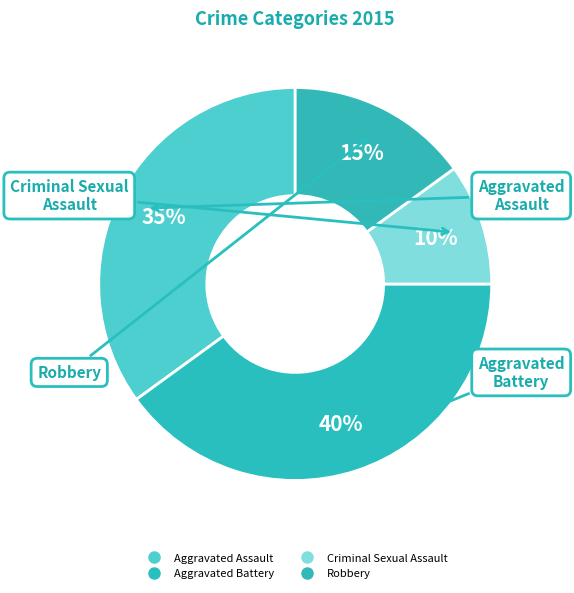

How many segments does this pie chart have?

4